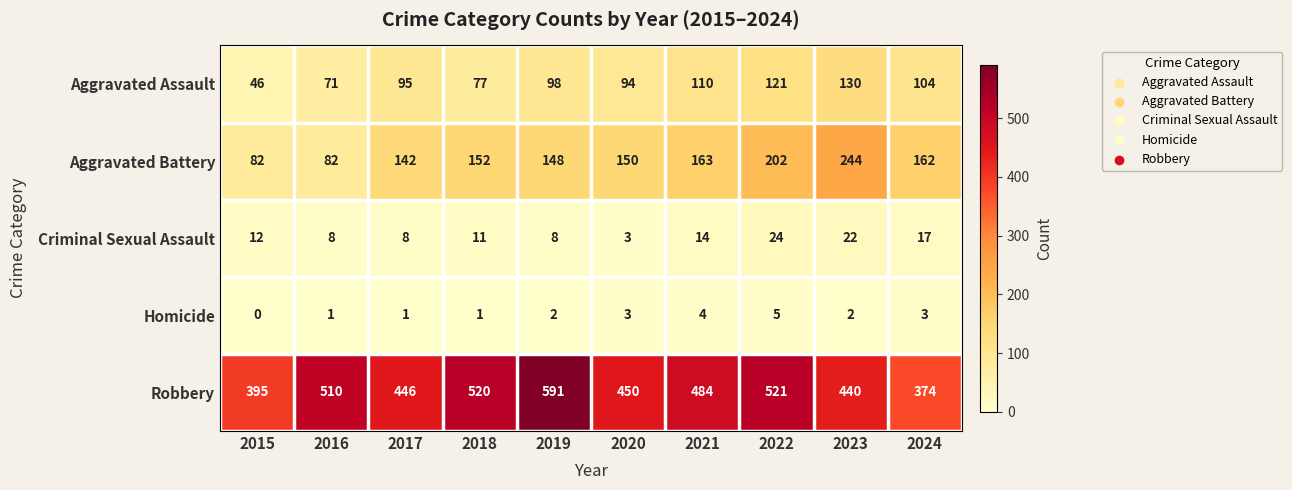

What is the average value of the Robbery series?

473